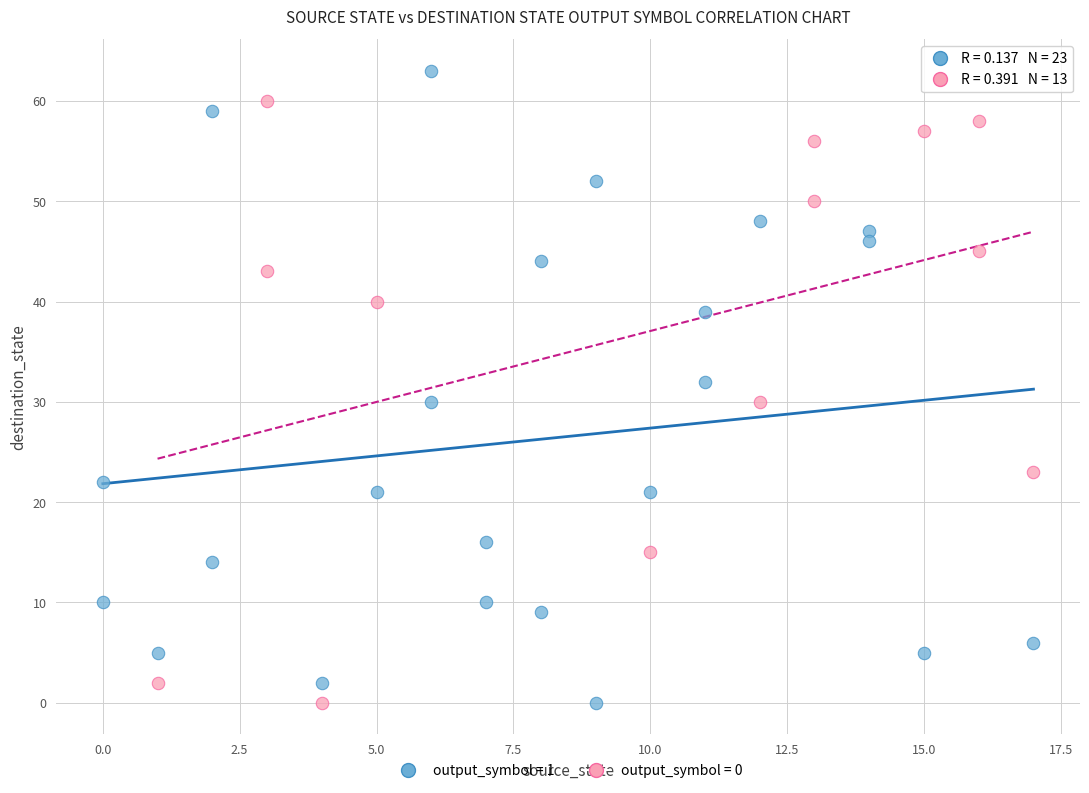

Which series reaches the maximum Y coordinate?

output_symbol = 1